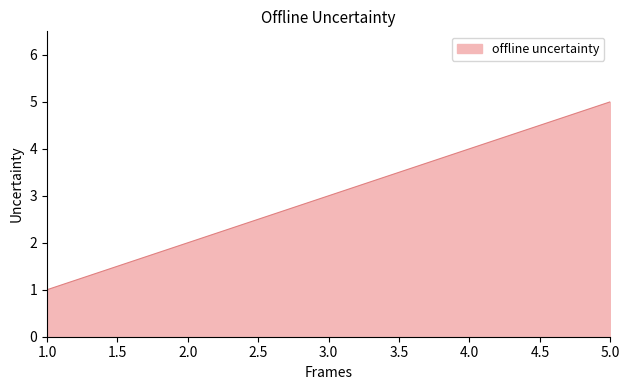

How many distinct data groups are displayed?

1